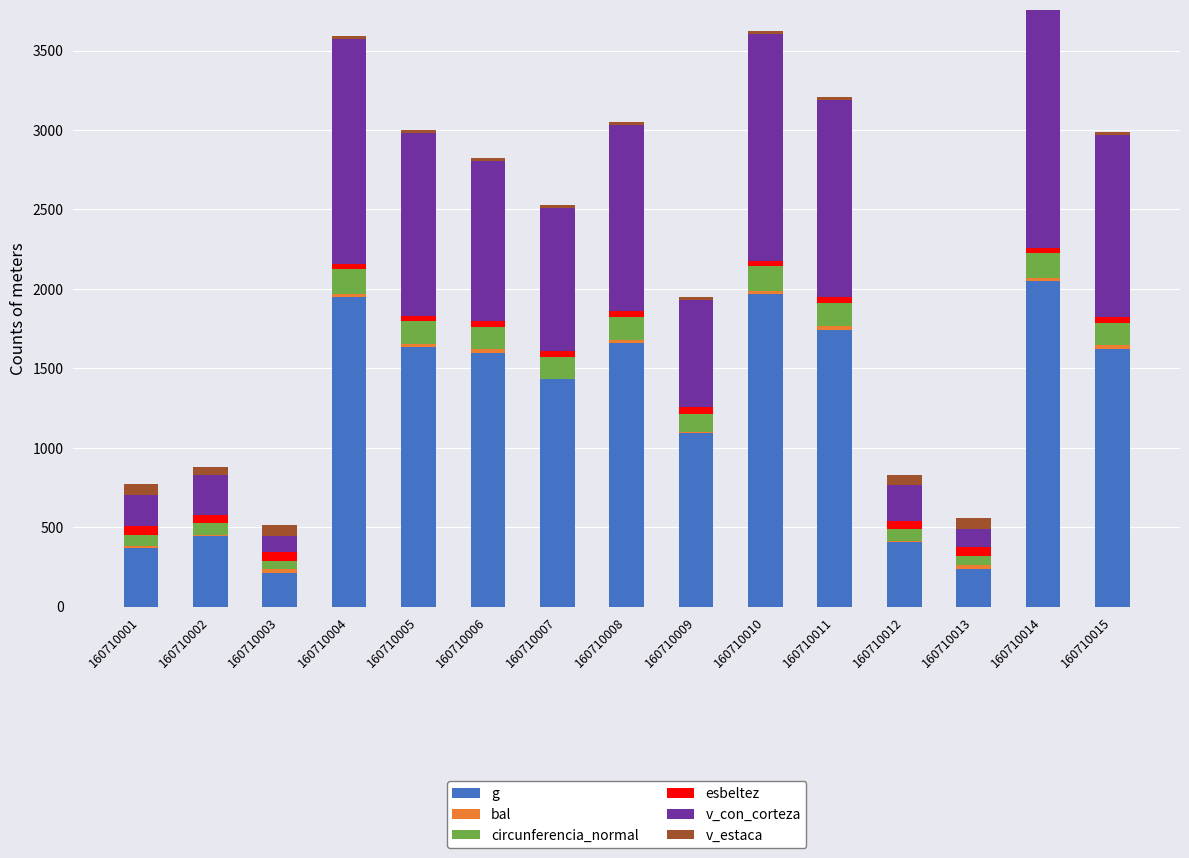

Does the chart contain stacked bars?

Yes